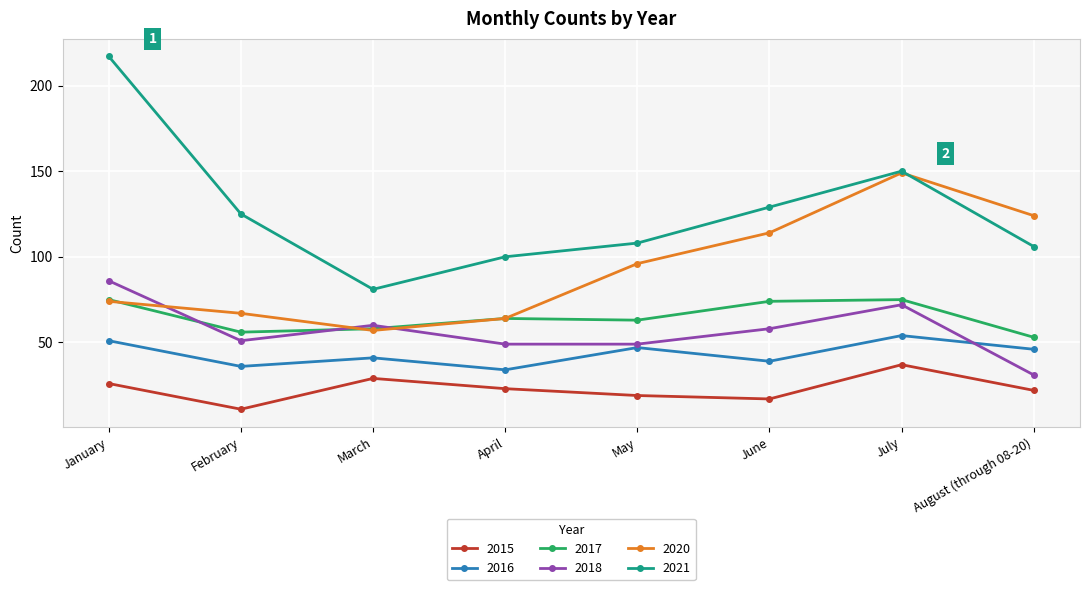

What is the sum of the 2017 values at May and February?

119